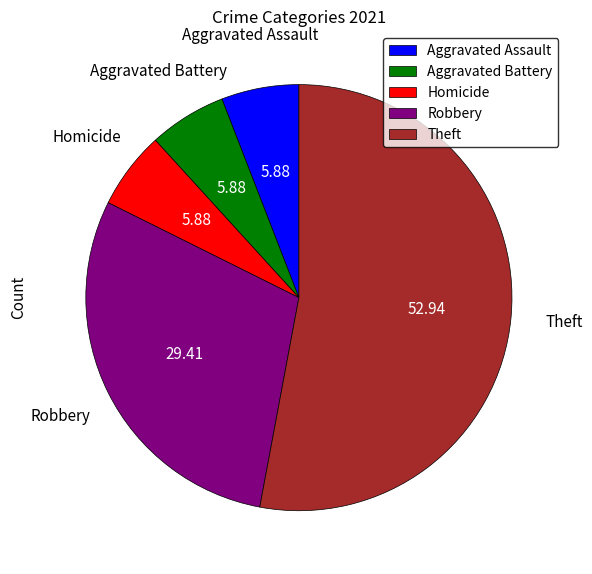

What is the largest slice in the pie chart?

Theft